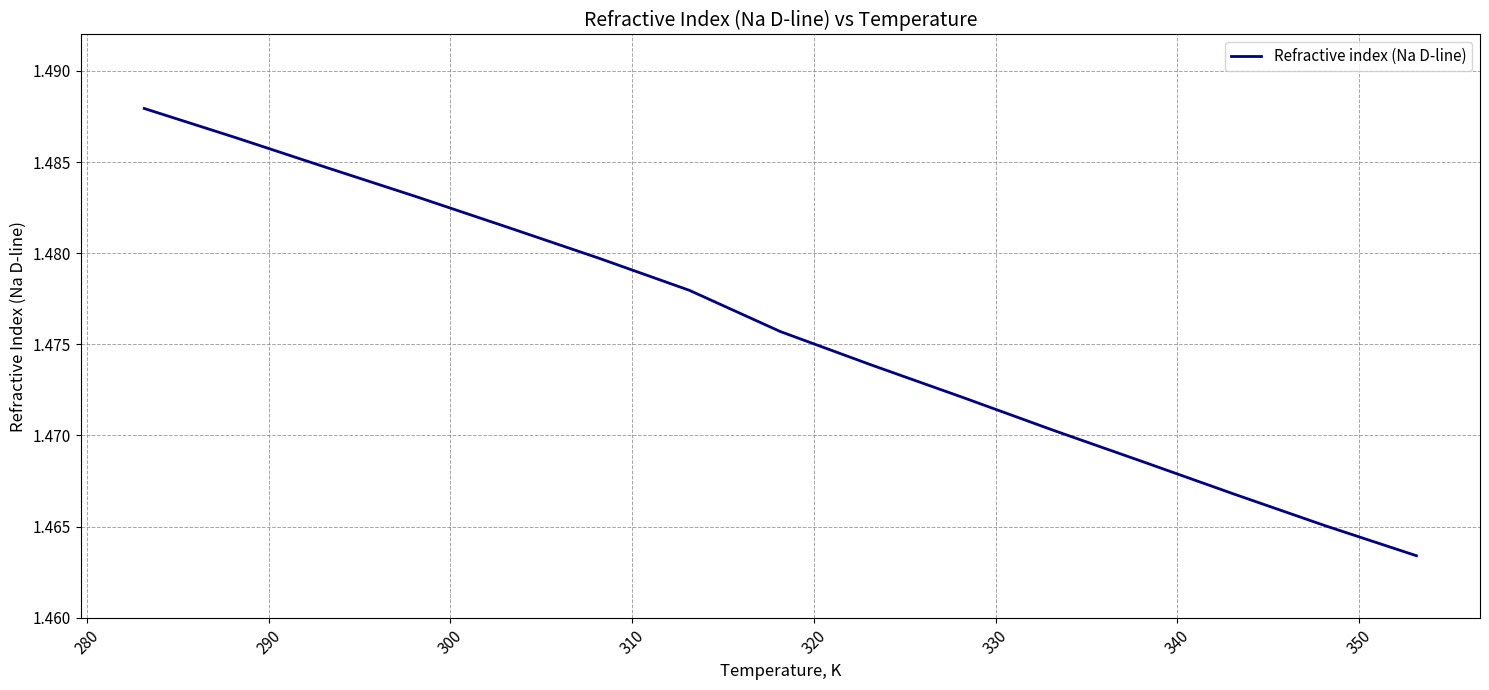

How many distinct data groups are displayed?

1